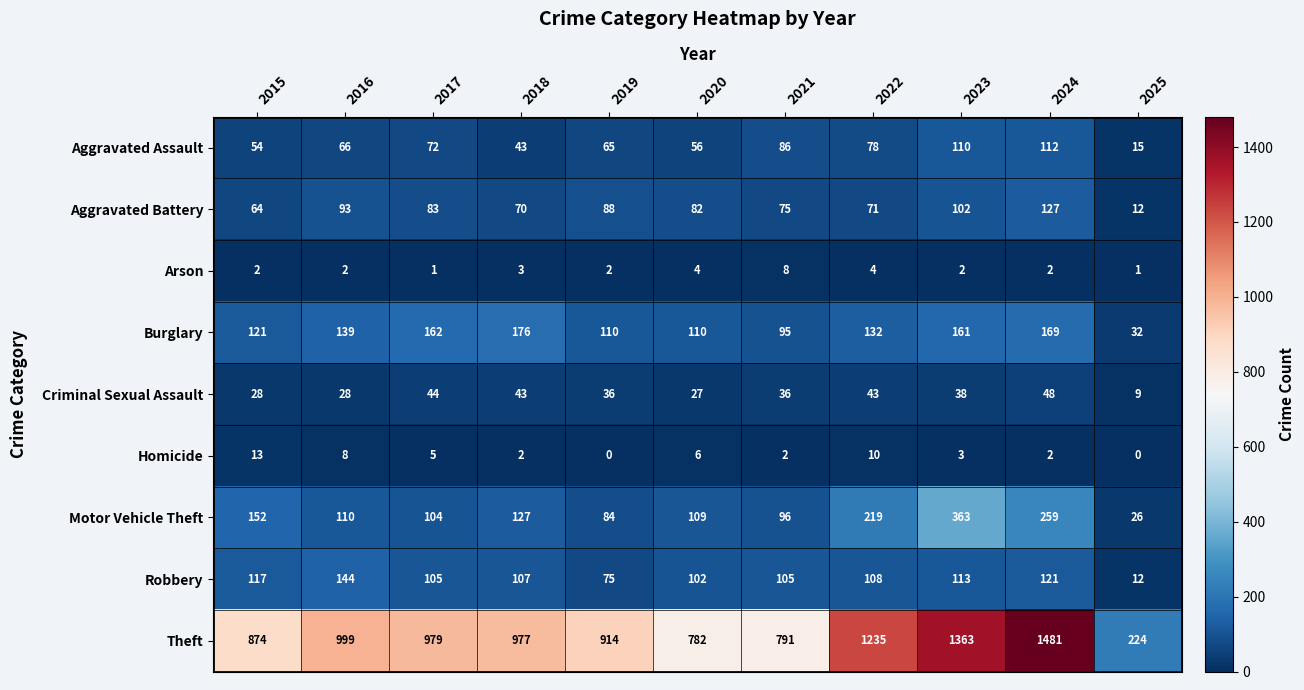

How many categories are shown in the chart?

11